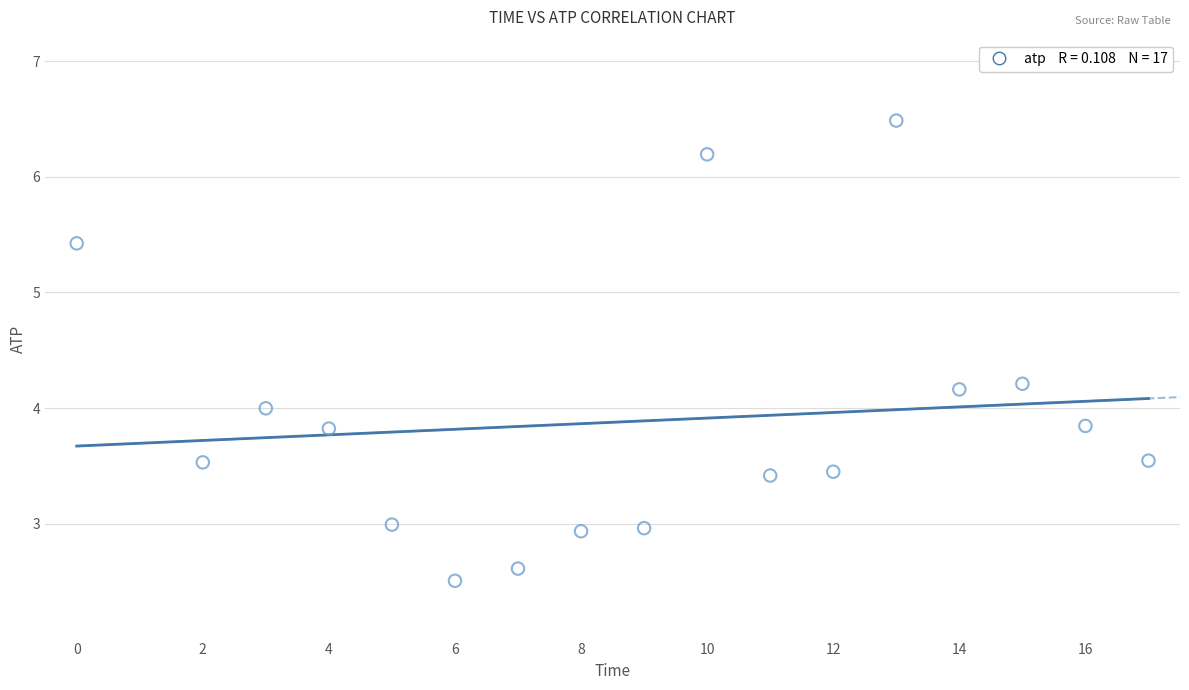

What is the range of Y values (max minus min)?

4.0